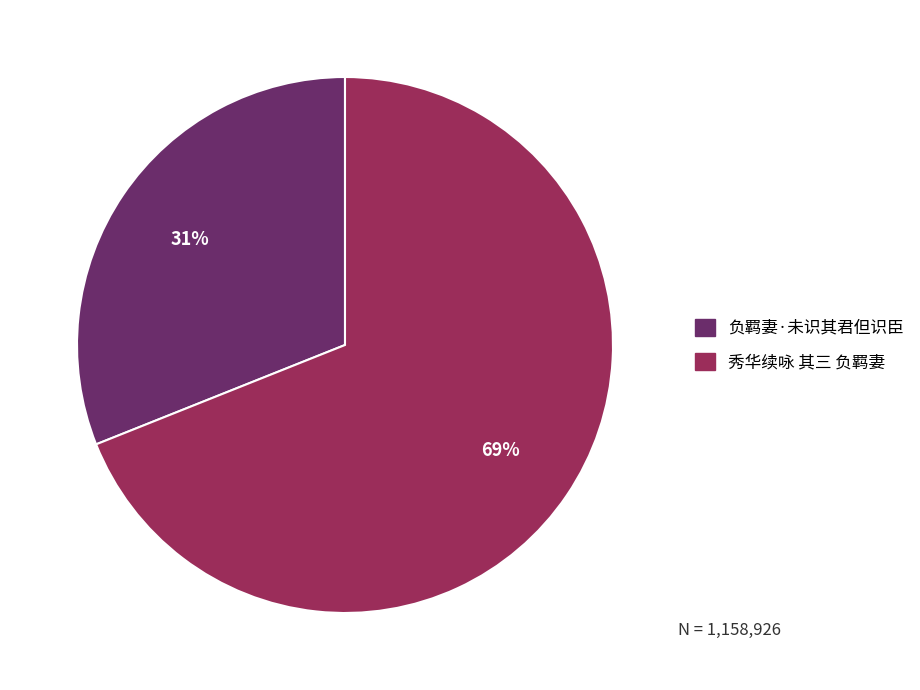

Which category has the smallest portion of the pie?

负羁妻·未识其君但识臣